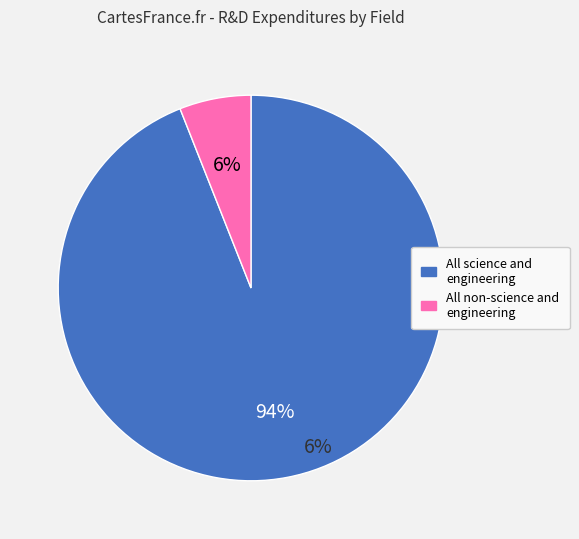

Combined, what portion of the pie is All science and engineering and All non-science and engineering?

100.0%